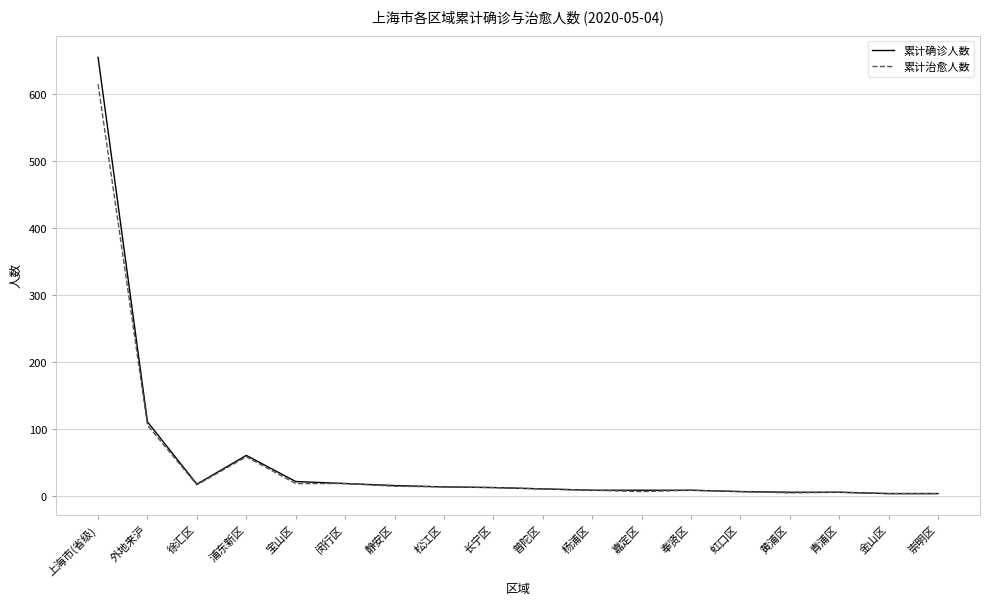

Is this an area chart (filled region under the line)?

No